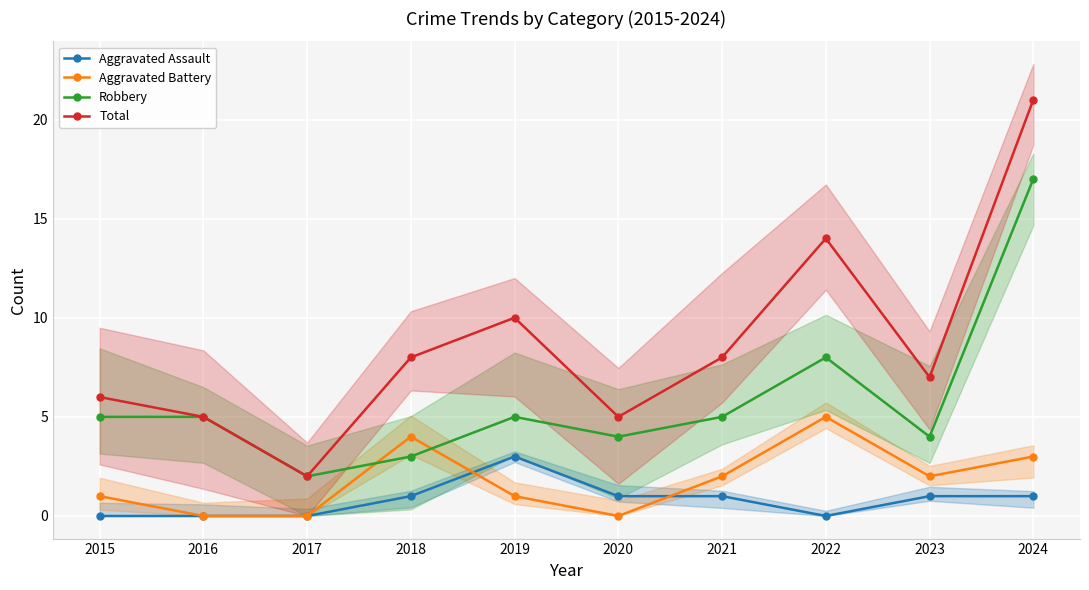

In Aggravated Assault, how many points are lower than both neighbors (excluding endpoints)?

1